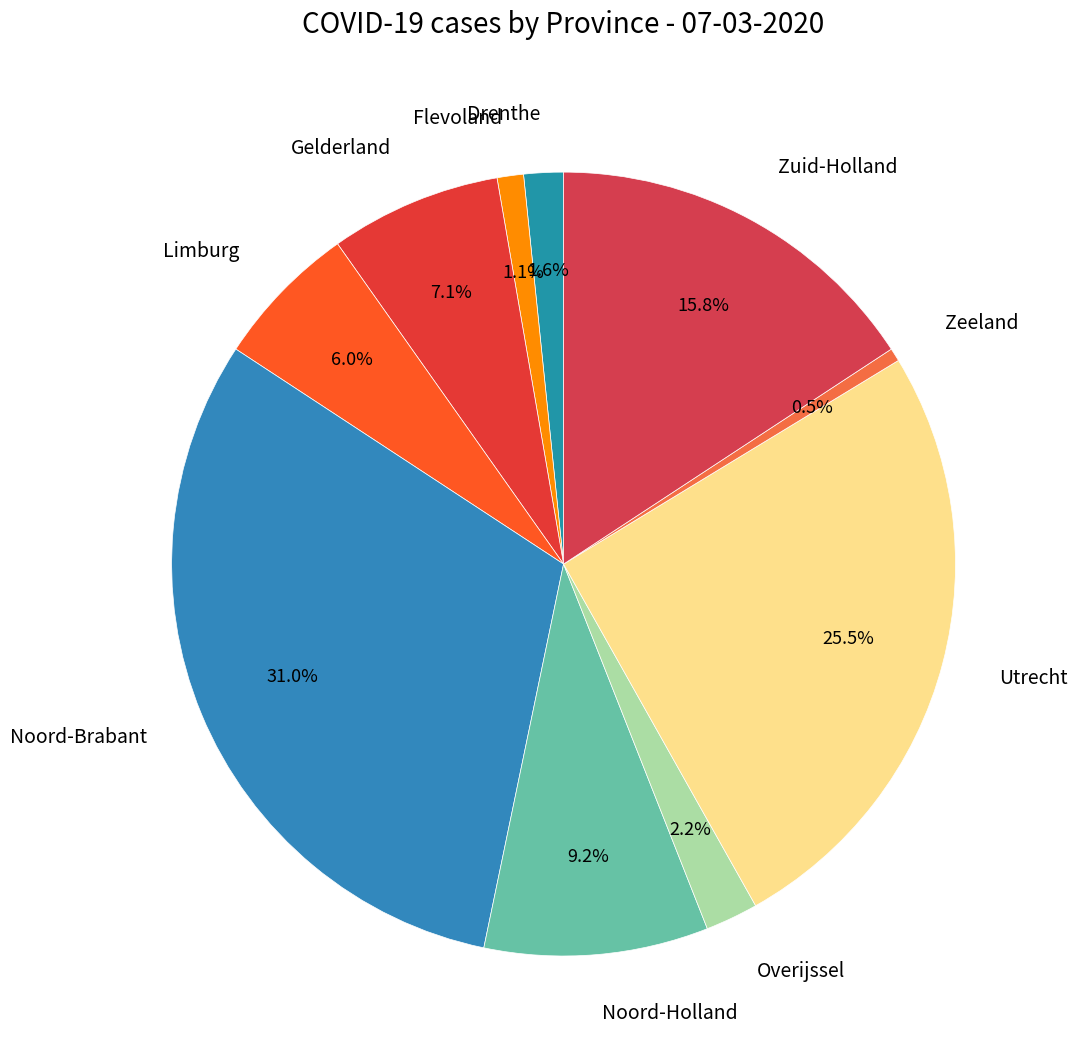

Count the number of slices in the pie.

10